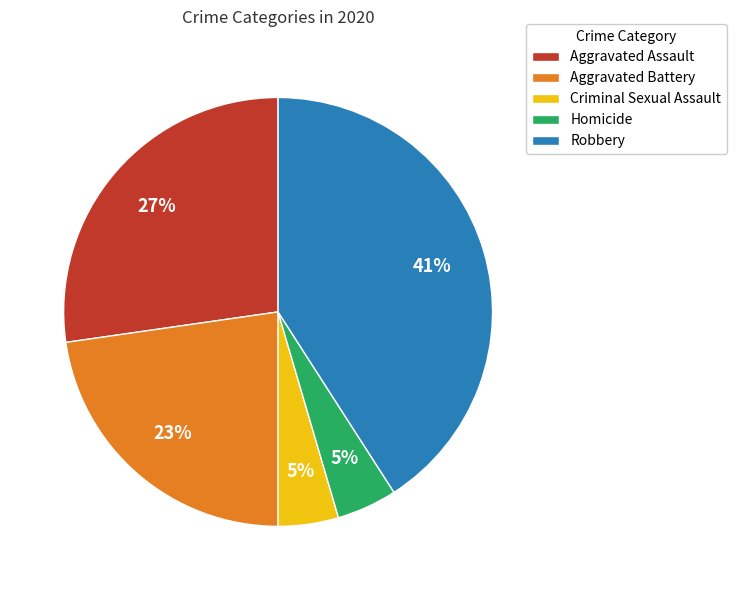

Between Aggravated Assault and Robbery, which is larger?

Robbery